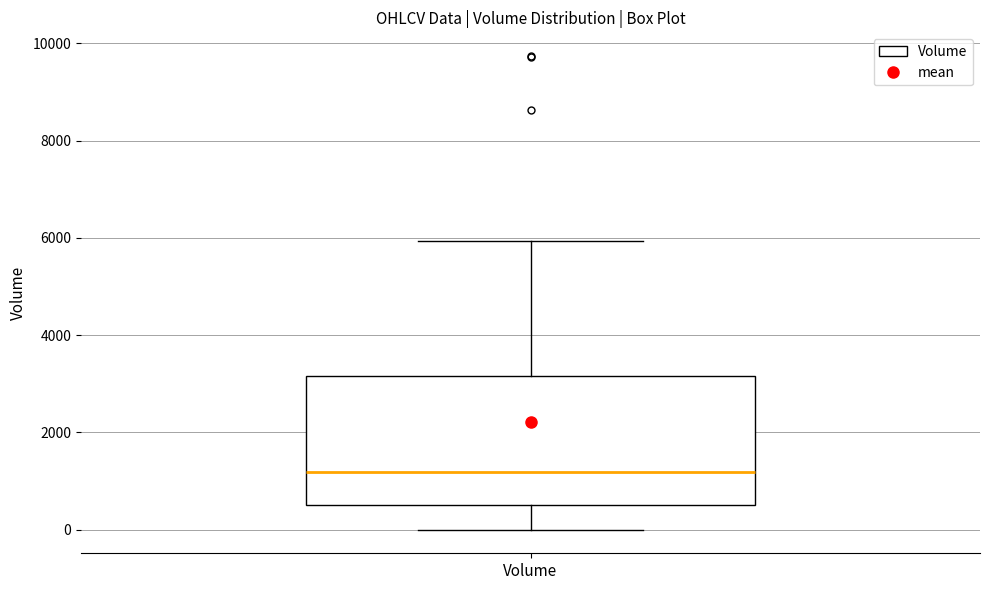

Read this box plot against the y-axis: the position of the median line, the range covered by the box, and the ends of both whiskers. The values are not printed on the chart, so give them approximately, as read against the axis.

median 1200, box 400 to 3200, whiskers 0 to 6000